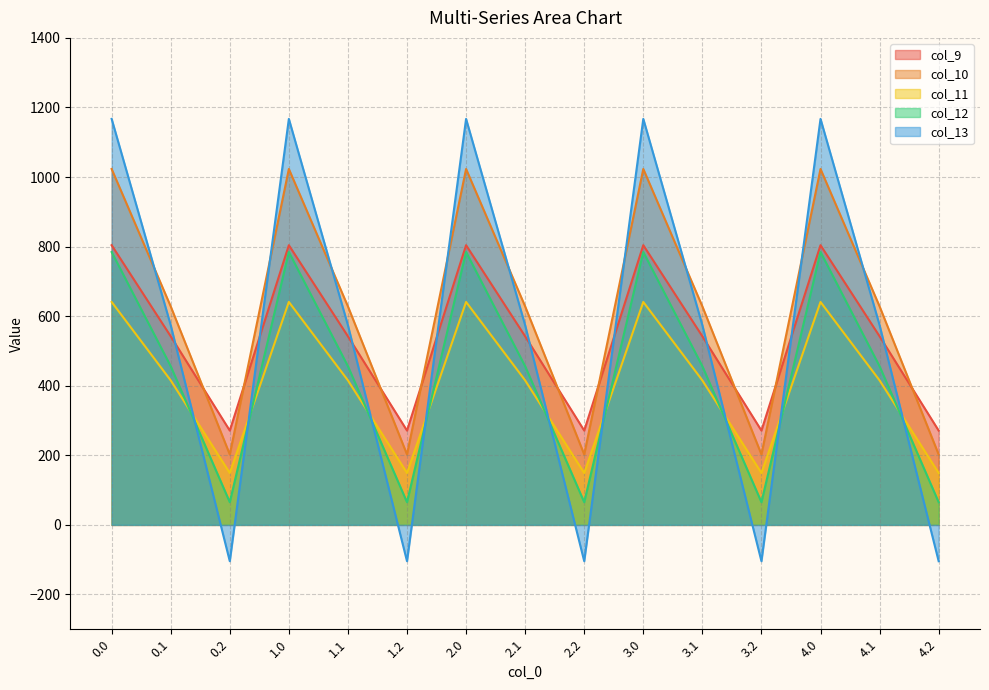

Is it true that col_12 equals 784.4 at 4.0?

True